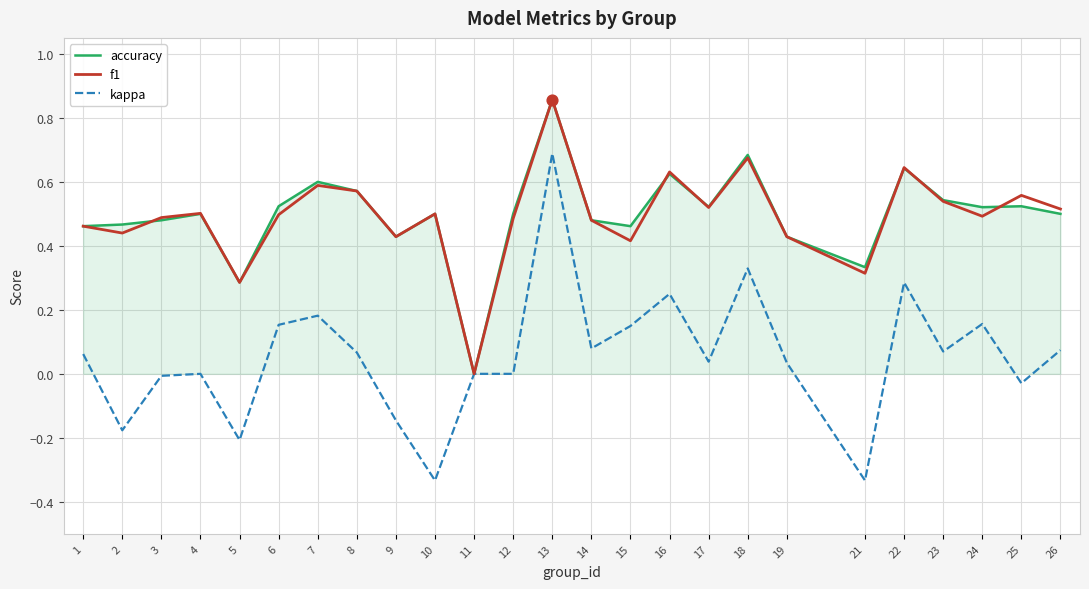

Which series has the largest range (max minus min)?

kappa